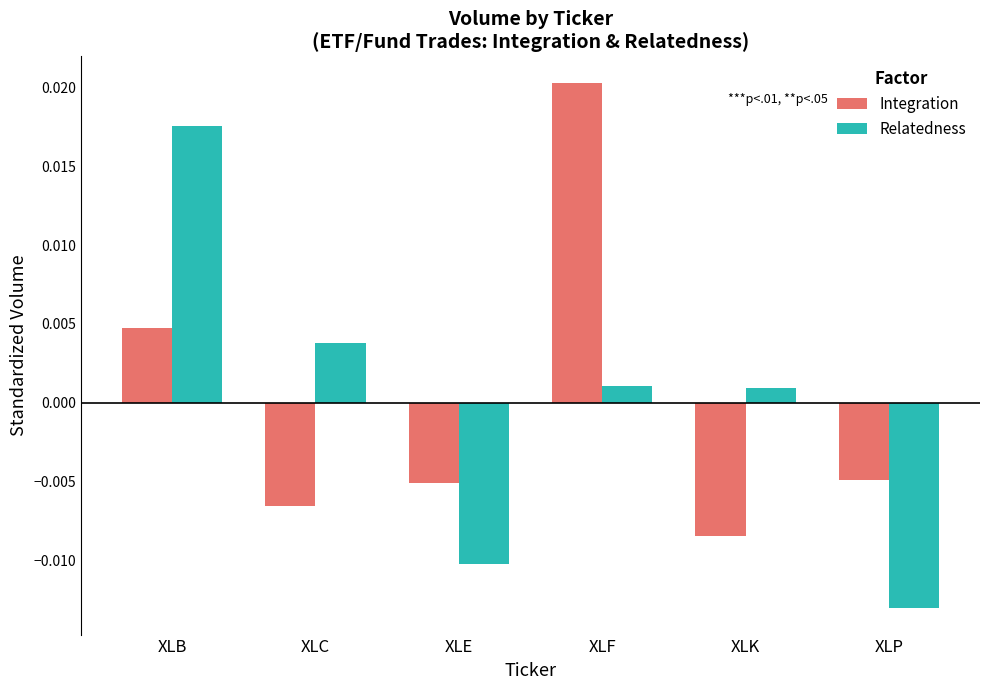

Which series changed the most between XLE and XLK?

Relatedness